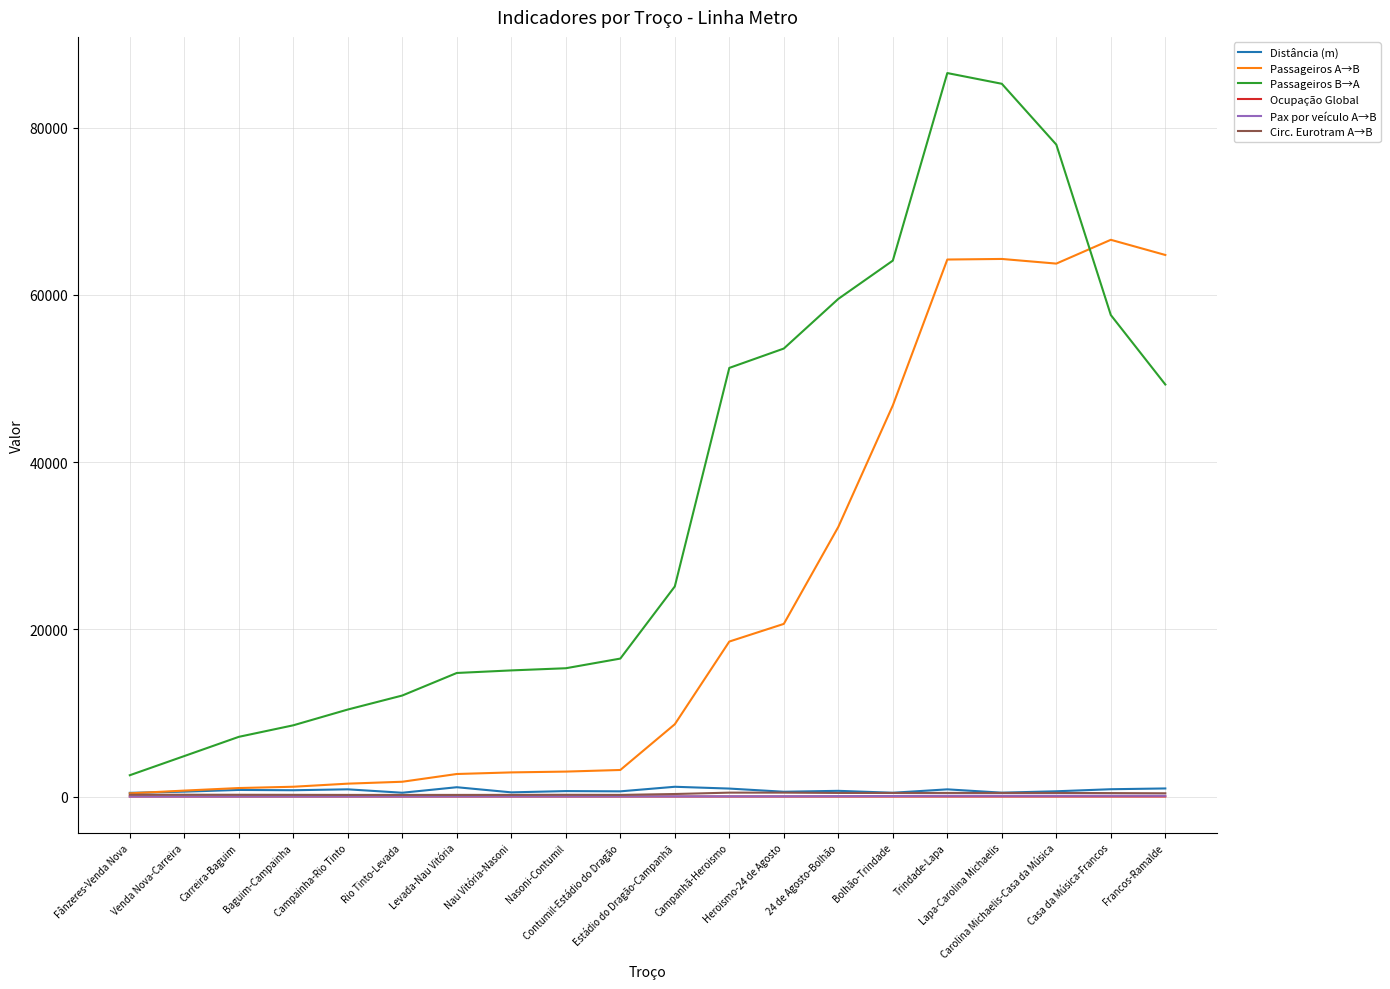

What is the maximum value shown in the chart?

86523.2